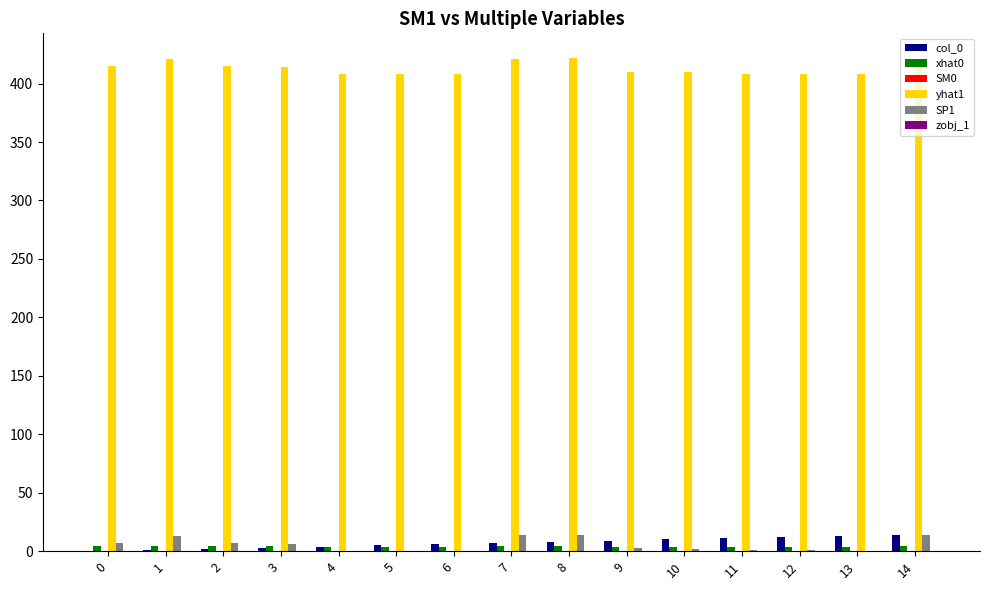

Are the bars horizontal?

No